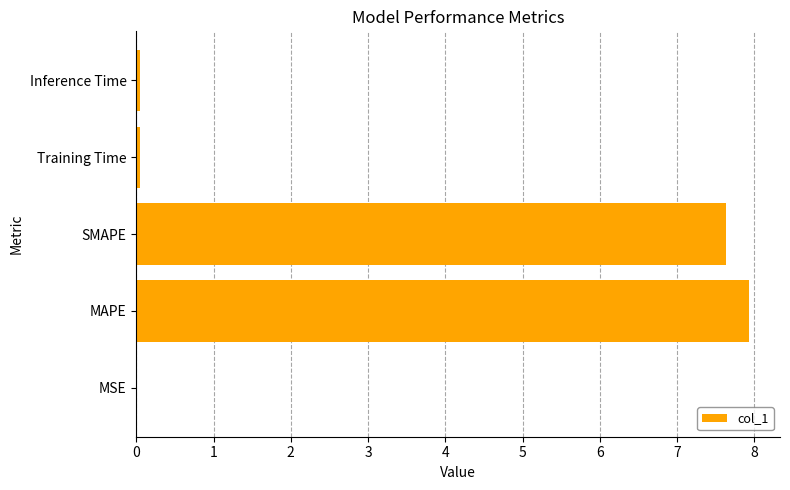

The value at SMAPE is 4.5. True or false?

False